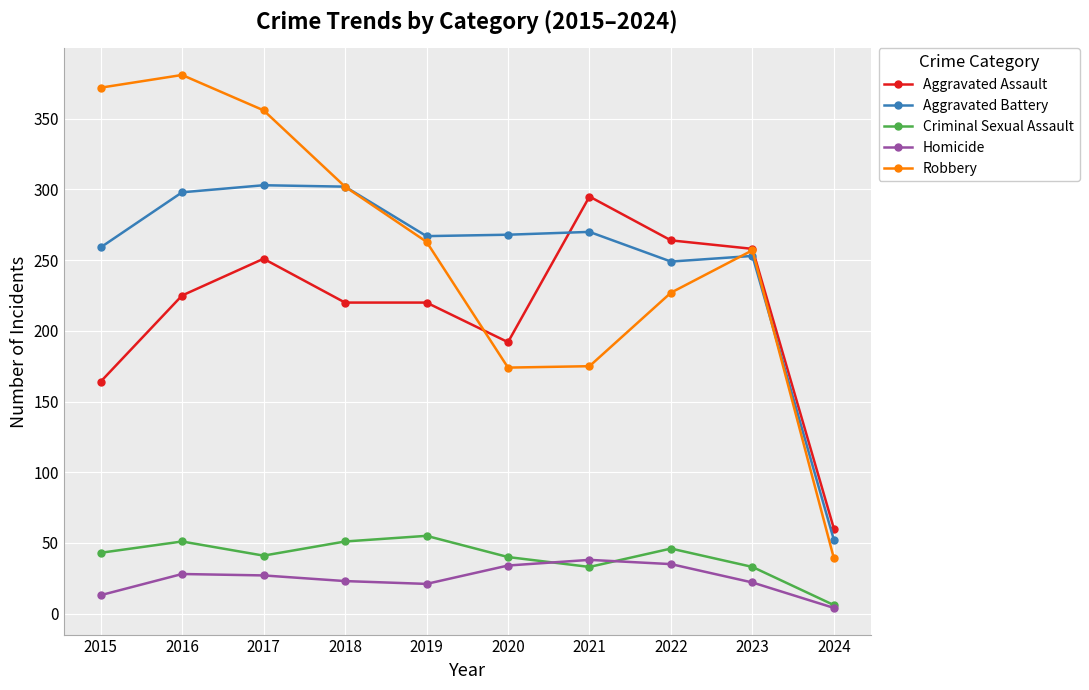

How many interior local valleys does the Homicide series have?

1